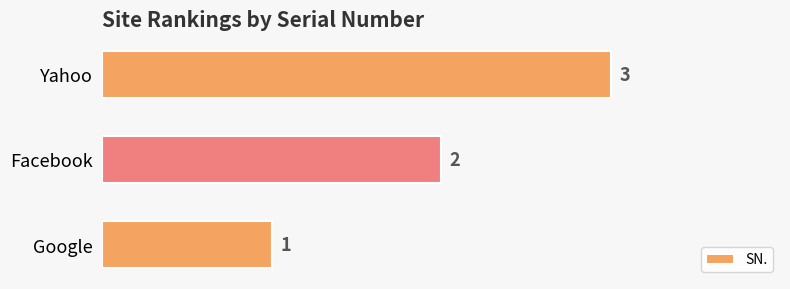

How many bars are there in total?

3